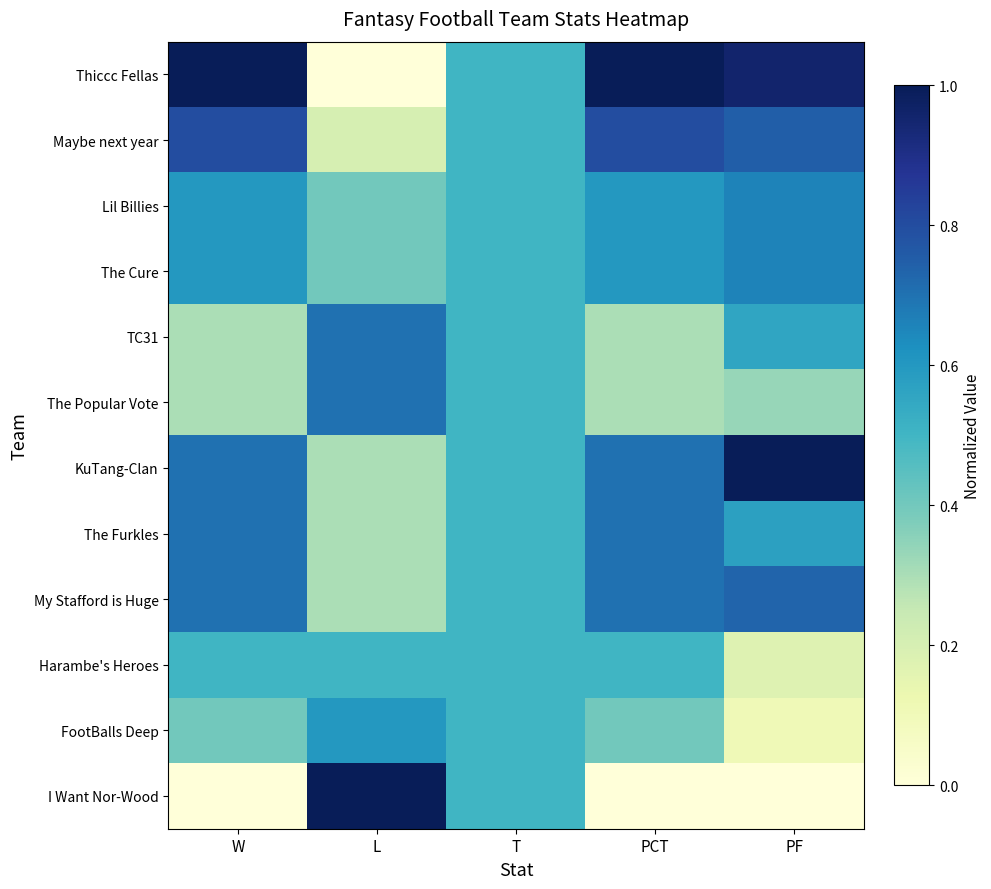

Reading left to right, list all the values displayed in this chart.

Thiccc Fellas: W=1.0	L=0.0	T=0.5	PCT=1.0	PF=1.0
Maybe next year: W=0.8	L=0.2	T=0.5	PCT=0.8	PF=0.7
Lil Billies: W=0.6	L=0.4	T=0.5	PCT=0.6	PF=0.7
The Cure: W=0.6	L=0.4	T=0.5	PCT=0.6	PF=0.7
TC31: W=0.3	L=0.7	T=0.5	PCT=0.3	PF=0.6
The Popular Vote: W=0.3	L=0.7	T=0.5	PCT=0.3	PF=0.3
KuTang-Clan: W=0.7	L=0.3	T=0.5	PCT=0.7	PF=1.0
The Furkles: W=0.7	L=0.3	T=0.5	PCT=0.7	PF=0.6
My Stafford is Huge: W=0.7	L=0.3	T=0.5	PCT=0.7	PF=0.7
Harambe's Heroes: W=0.5	L=0.5	T=0.5	PCT=0.5	PF=0.2
FootBalls Deep: W=0.4	L=0.6	T=0.5	PCT=0.4	PF=0.1
I Want Nor-Wood: W=0.0	L=1.0	T=0.5	PCT=0.0	PF=0.0